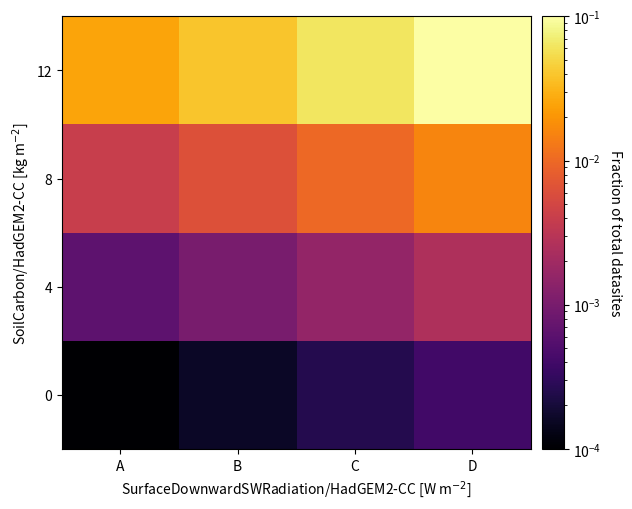

Rank the series at C from highest to lowest value.

12, 8, 4, 0